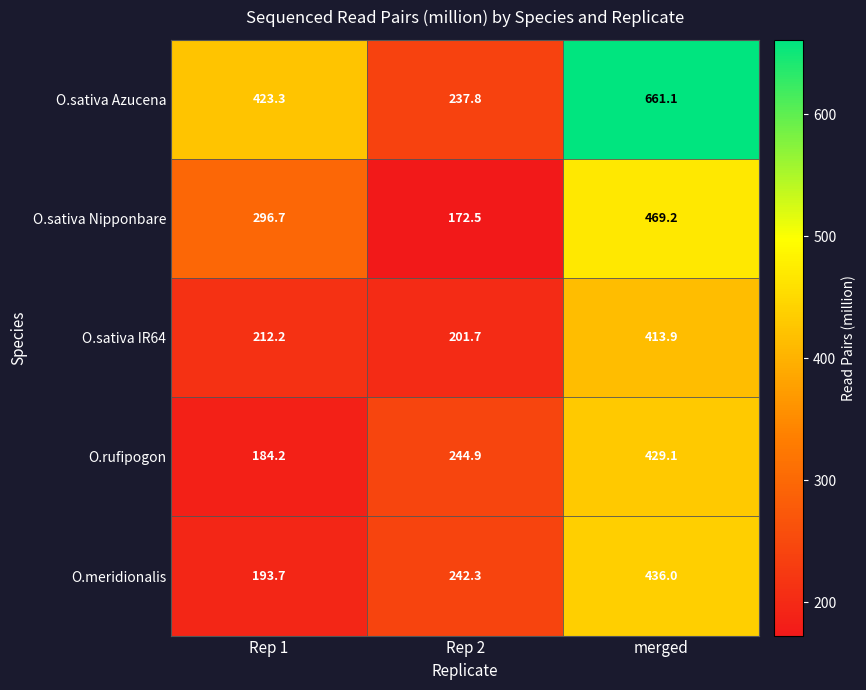

The value of O.rufipogon at Rep 2 is 244.9. True or false?

True